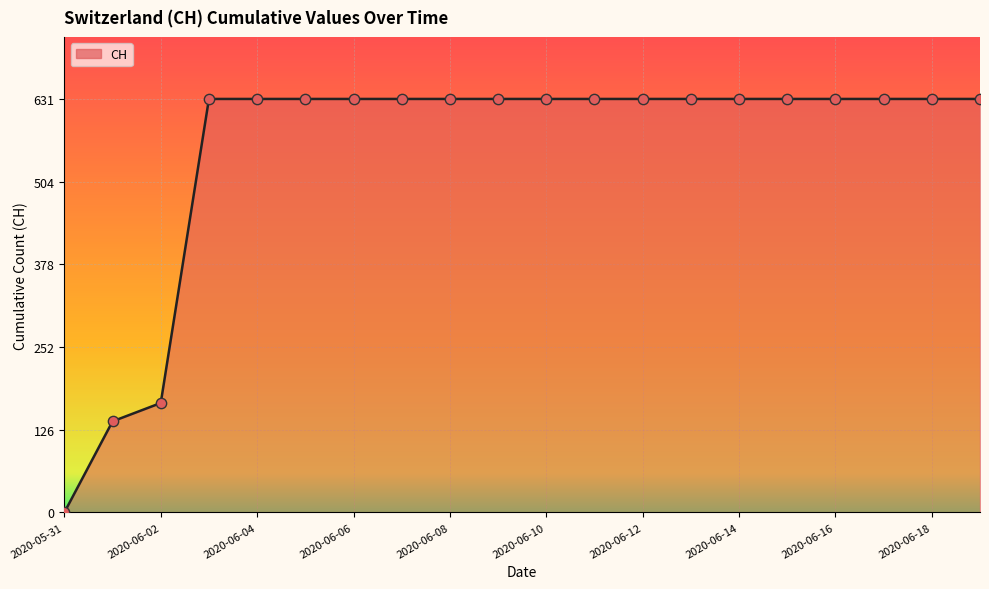

What is the maximum value shown in the chart?

631